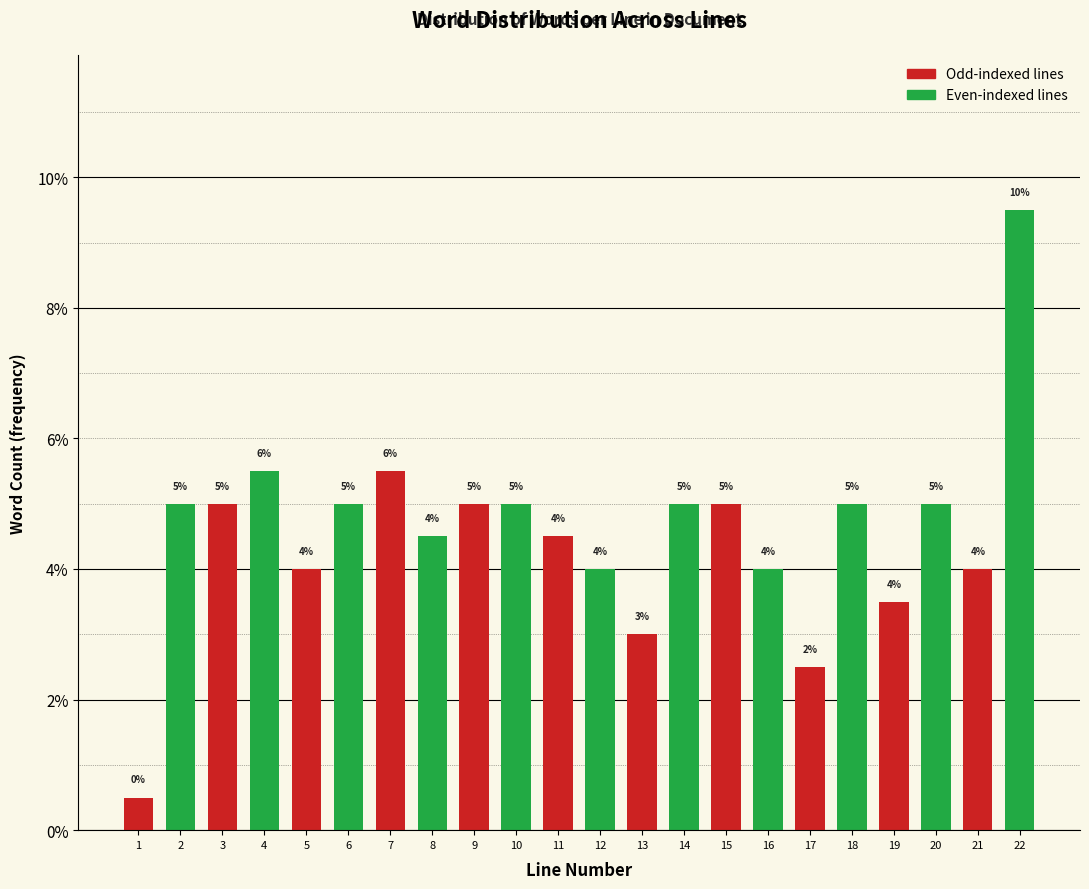

Does the chart contain any negative values?

No